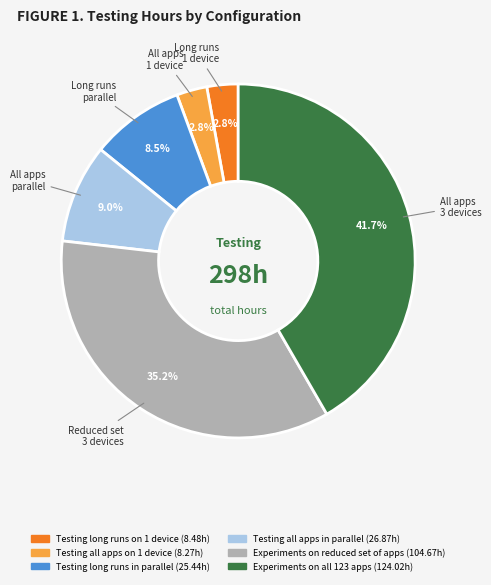

To the nearest percent, what is the average slice percentage?

17%